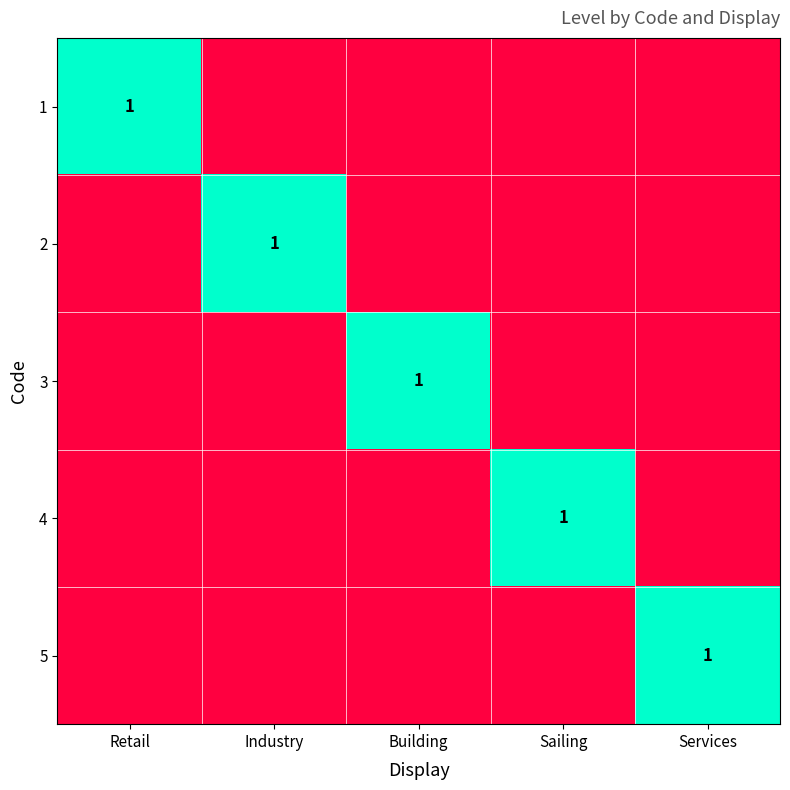

Is the value of 5 at Building greater than the value of 2 at Building?

No